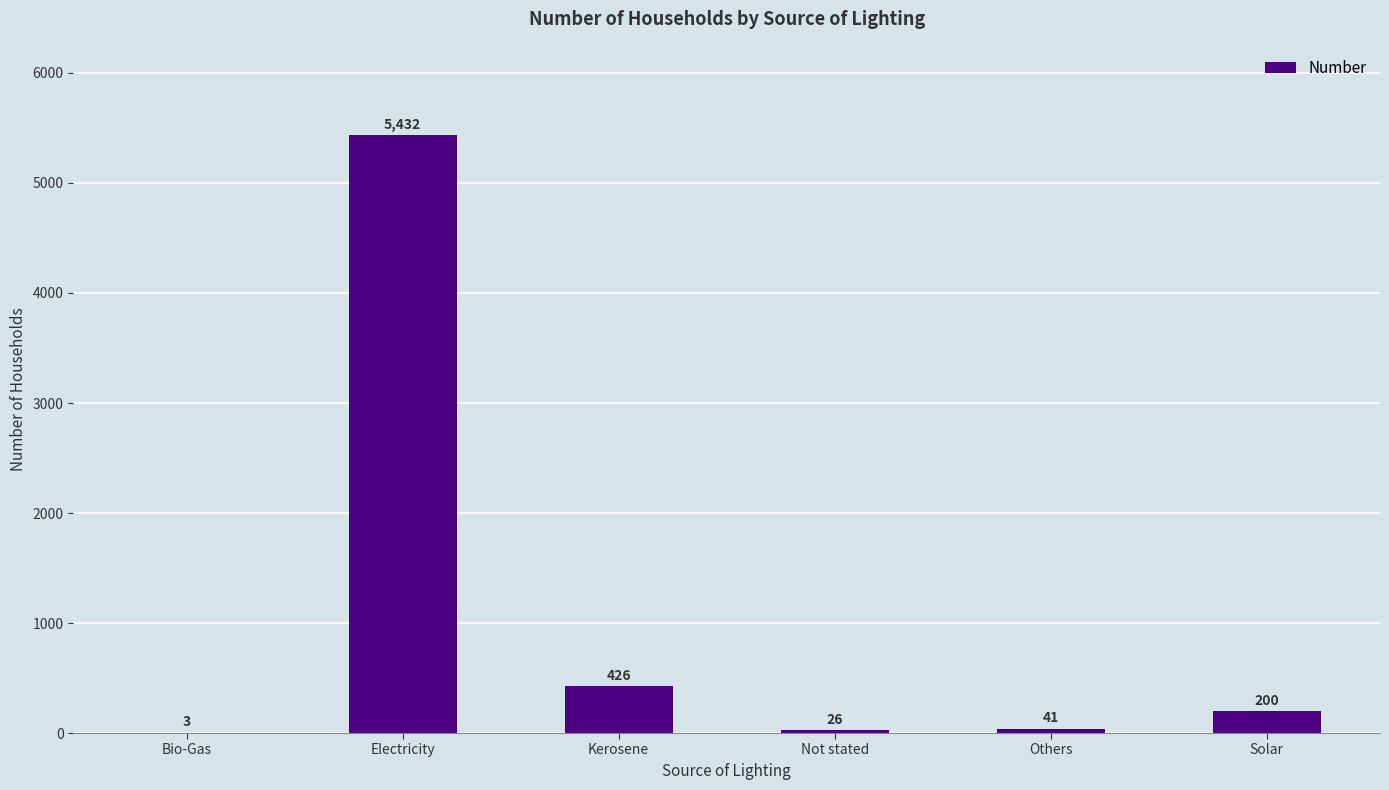

Is it true that the value at Bio-Gas is 3?

True